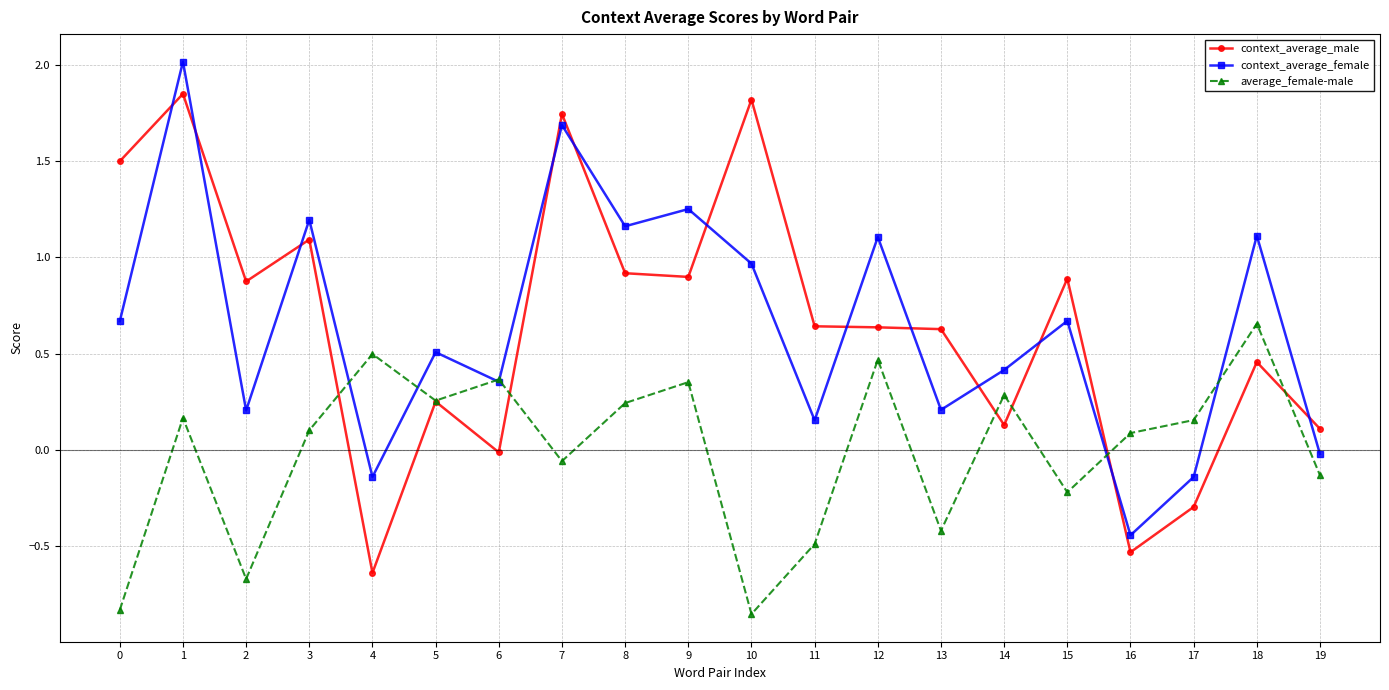

Which series changed the most between 16 and 17?

context_average_female